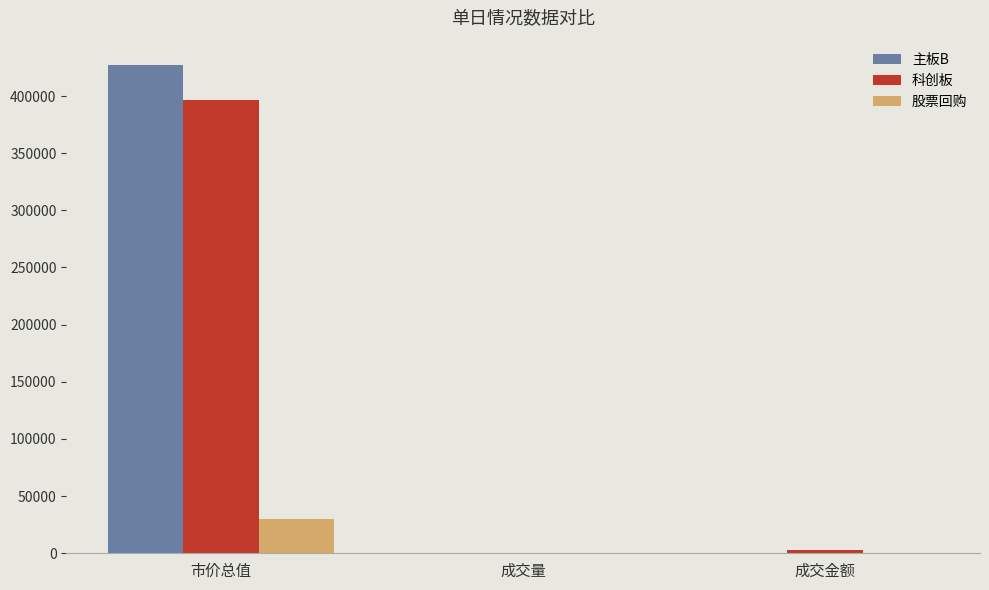

What is the maximum value shown in the chart?

427076.3